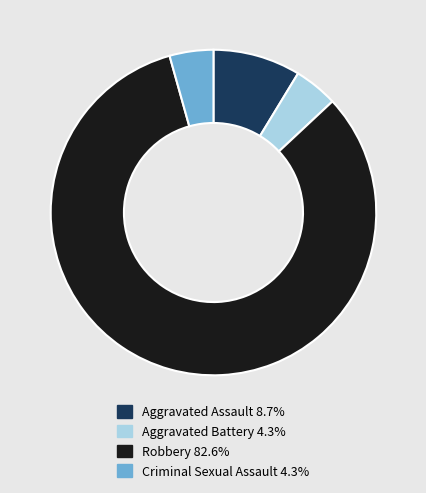

Is there a majority slice in this chart?

Yes